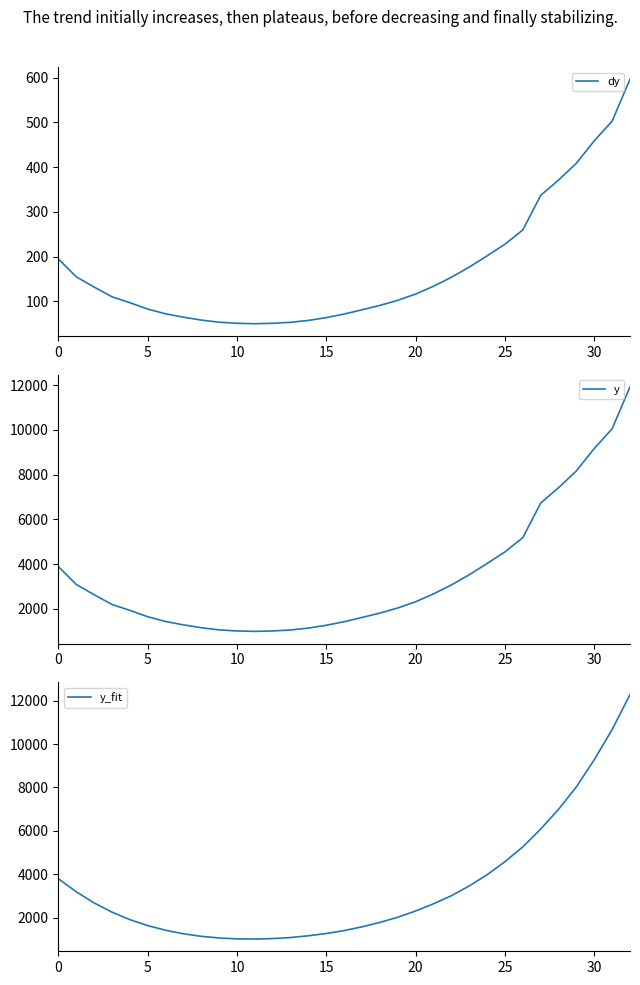

True or false: y_fit and dy intersect in this chart.

False